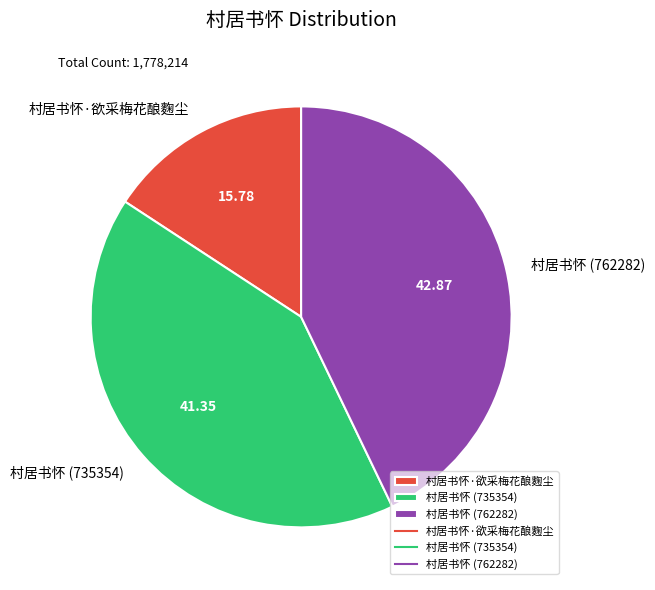

Rank the categories by value from lowest to highest.

村居书怀·欲采梅花酿麴尘, 村居书怀 (735354), 村居书怀 (762282)